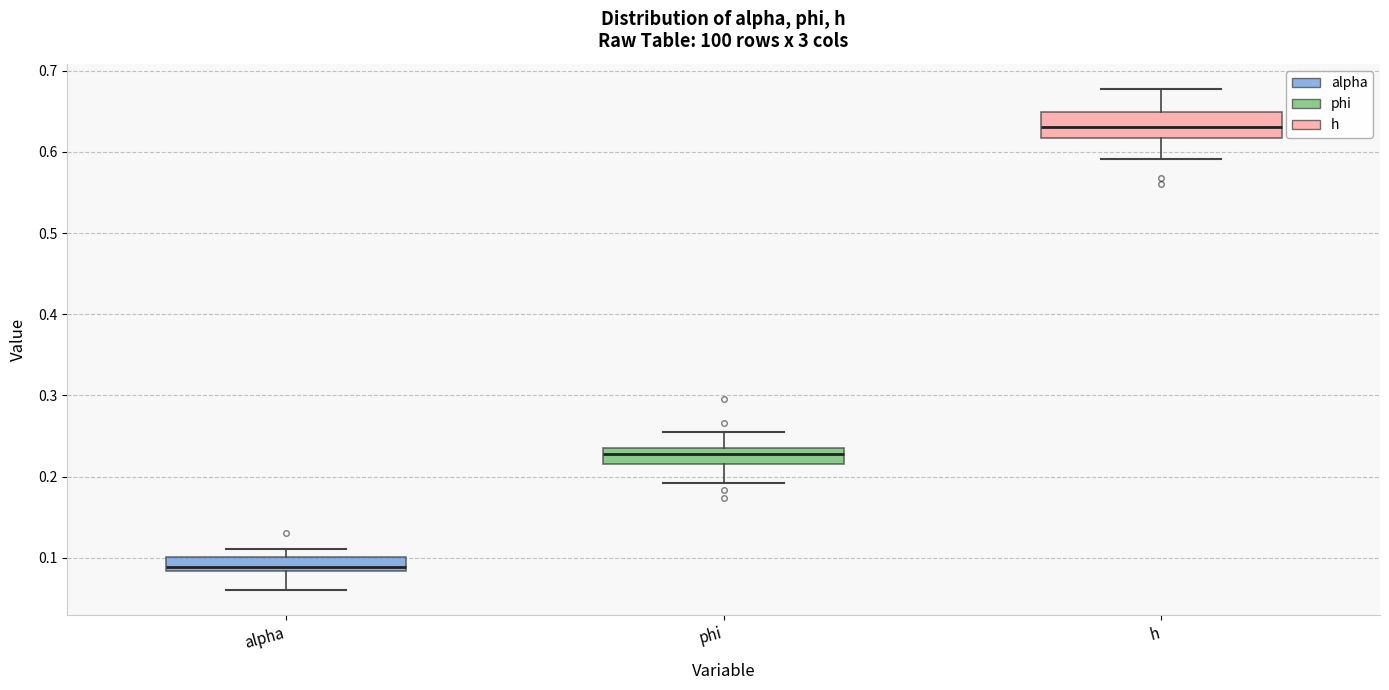

Reading left to right, read every box against the y-axis: the position of its median line, the range the box covers, and the ends of its whiskers. The values are not printed on the chart, so give them approximately, as read against the axis.

alpha: median 0.09, box 0.08 to 0.10, whiskers 0.06 to 0.11
phi: median 0.23, box 0.22 to 0.24, whiskers 0.19 to 0.25
h: median 0.63, box 0.62 to 0.65, whiskers 0.59 to 0.68